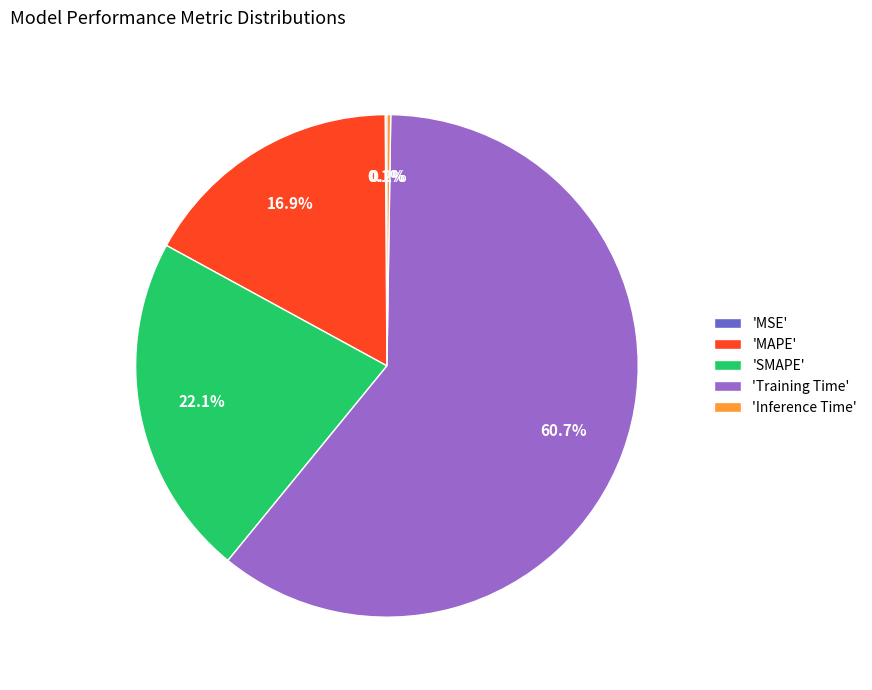

Is there a majority slice in this chart?

Yes